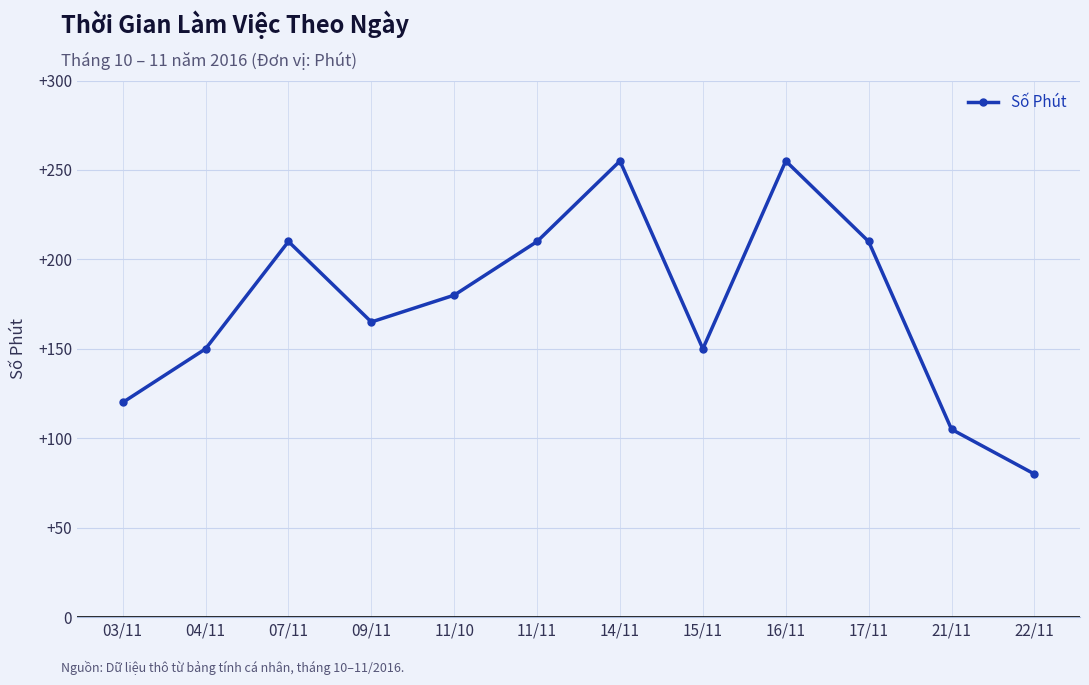

True or false: there are more than 1 points higher than both neighbors.

True